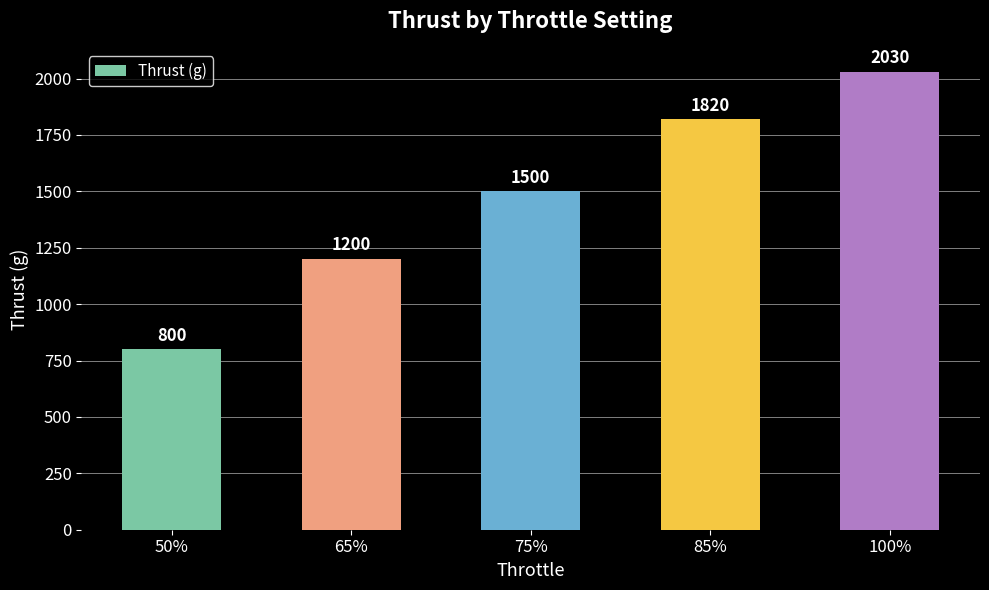

The chart shows a value of 2030 at 100%. True or false?

True